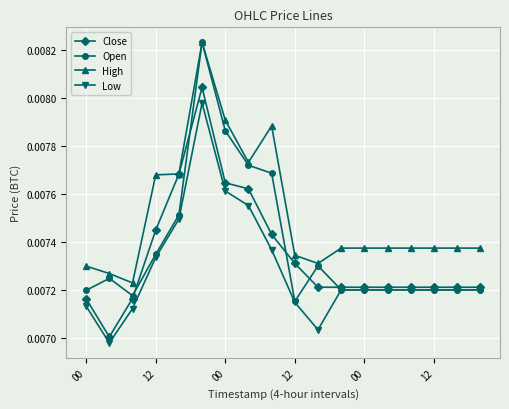

True or false: Open has more than 2 points higher than both neighbors.

True